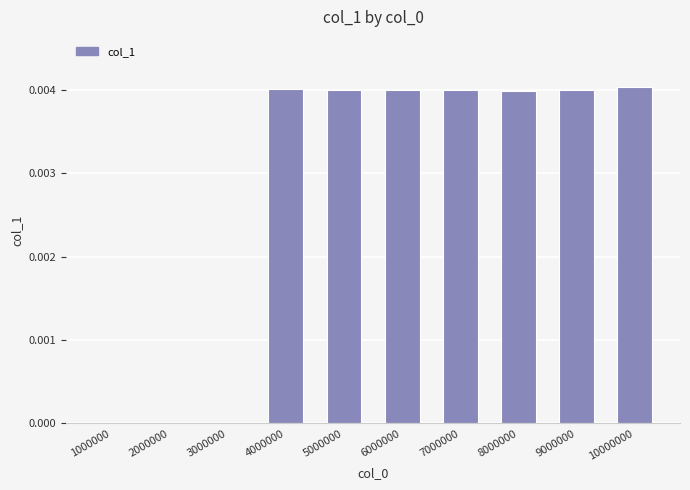

Is it true that the value at 4000000 is 0.0?

True